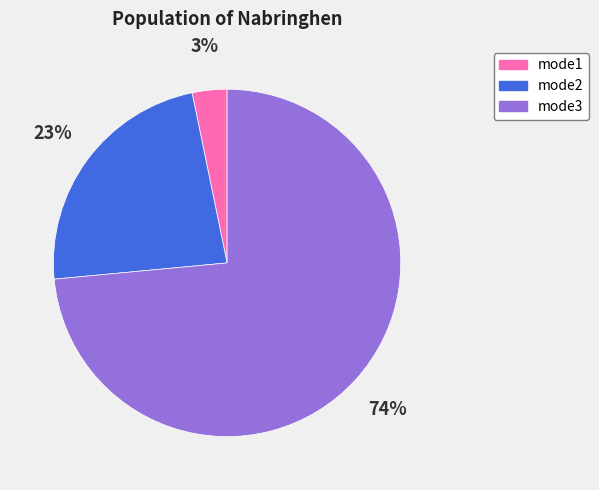

To the nearest percent, what is the average slice percentage?

33%